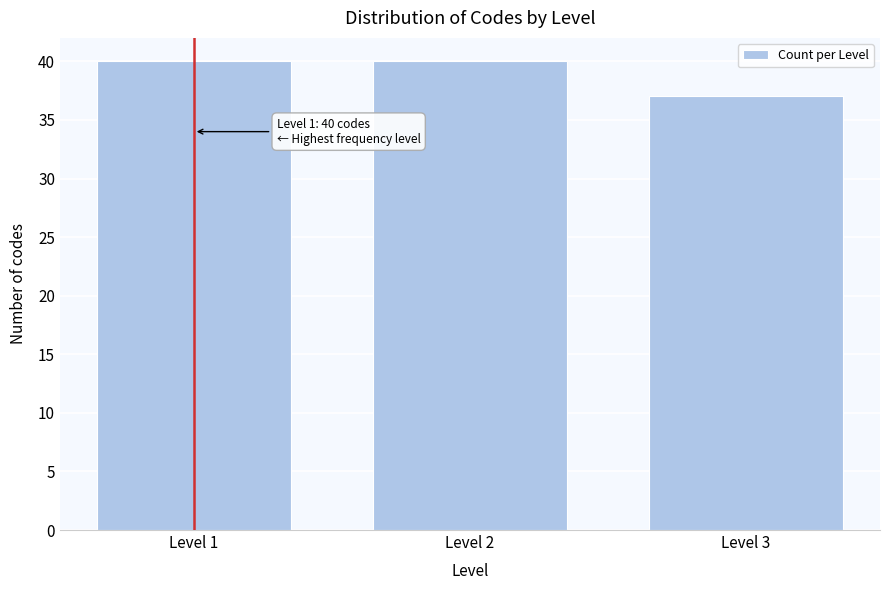

Reading left to right, list all the values displayed in this chart.

Level 1=40	Level 2=40	Level 3=37